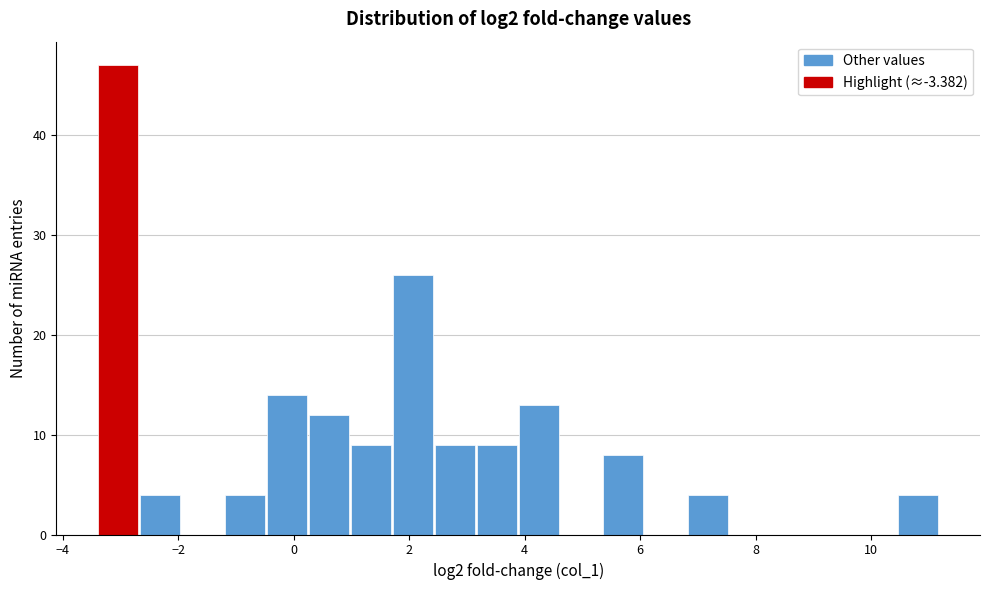

Read against the x-axis, roughly where is the centre of the tallest bar?

-3.0